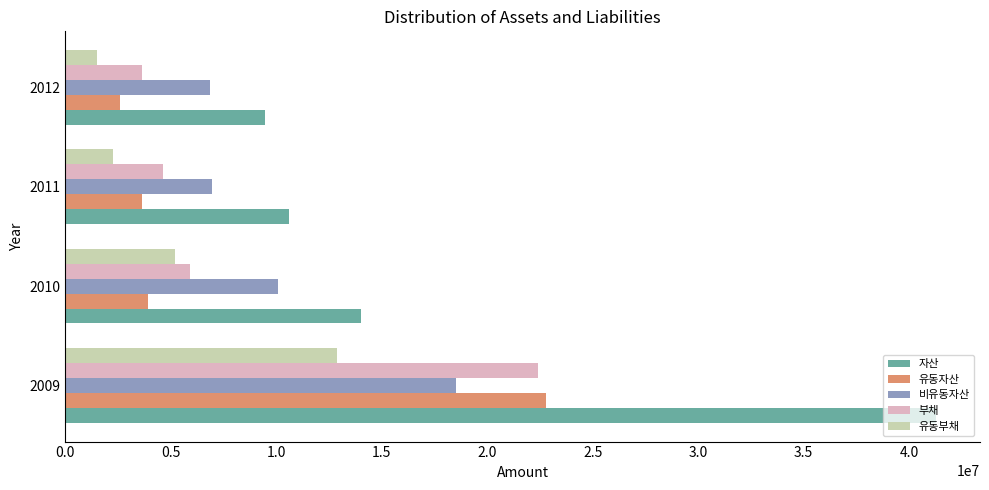

Which series has the widest spread of values?

자산